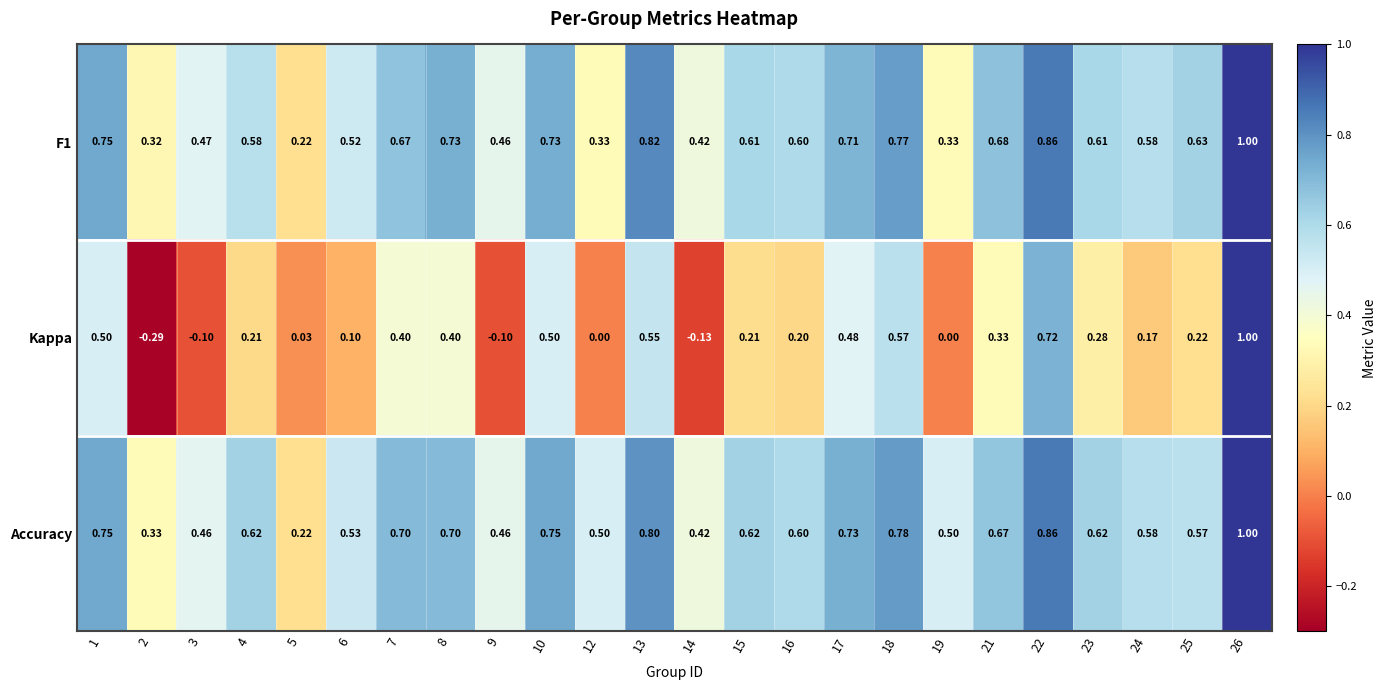

Which series changed the most between 2 and 12?

Kappa